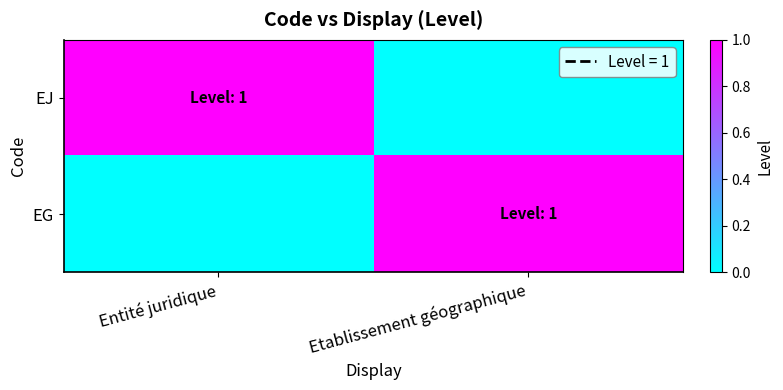

Reading left to right, what are all the values shown in this chart?

EJ: Entité juridique=1	Etablissement géographique=0
EG: Entité juridique=0	Etablissement géographique=1